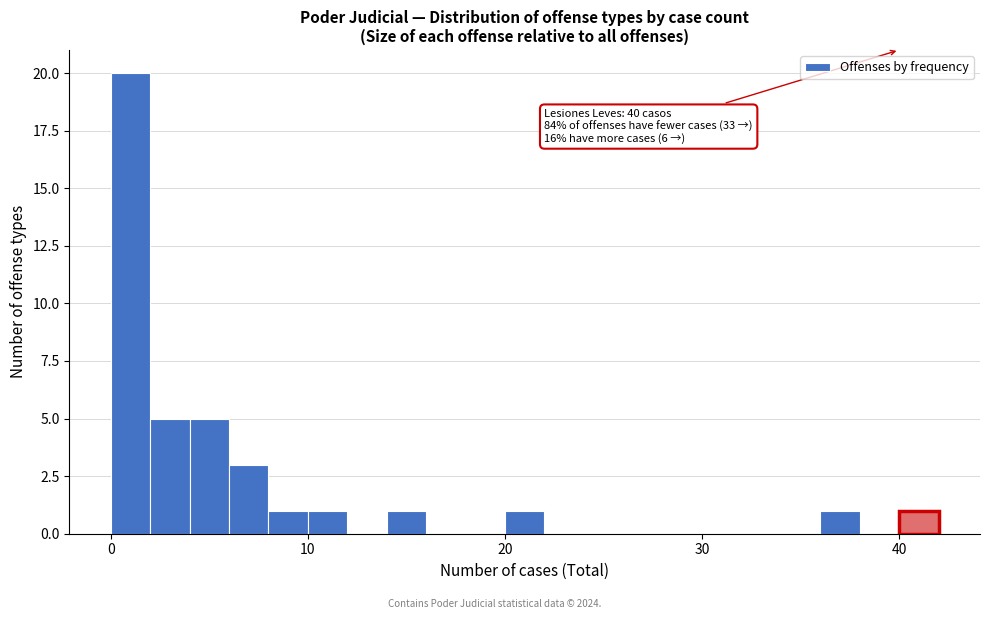

Read against the x-axis, roughly where is the centre of the tallest bar?

1